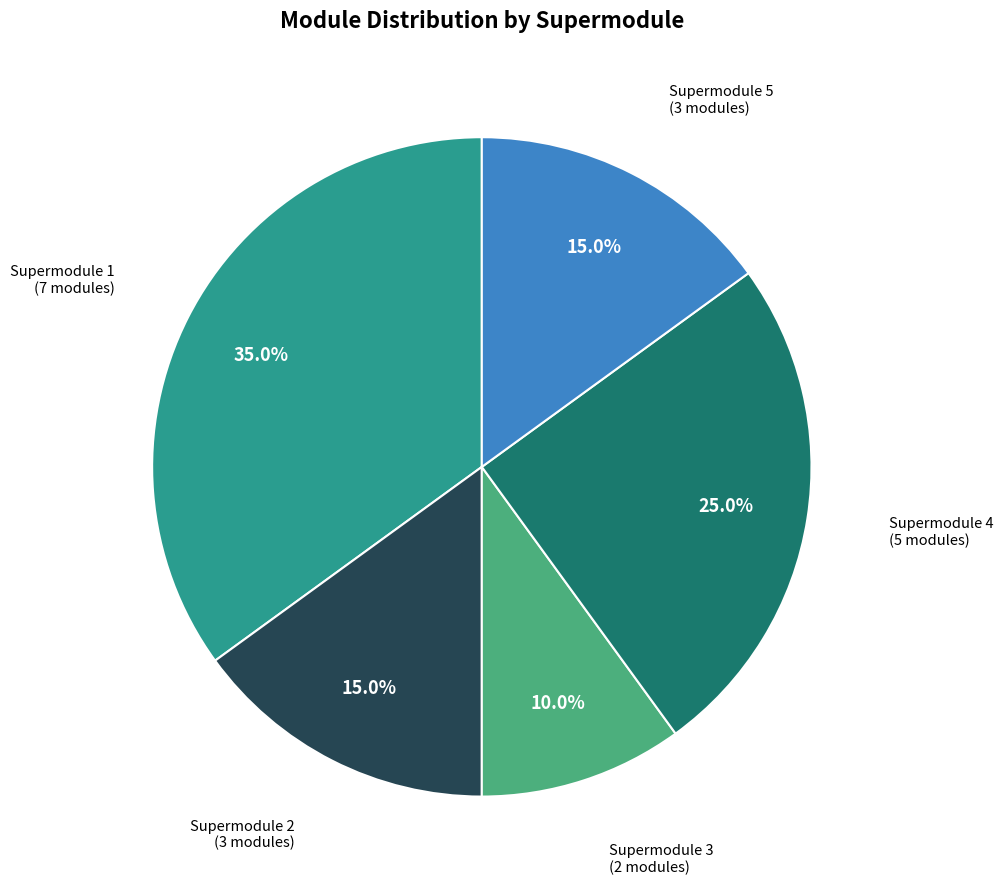

Do Supermodule 3 and Supermodule 5 together represent more than half of the pie?

No